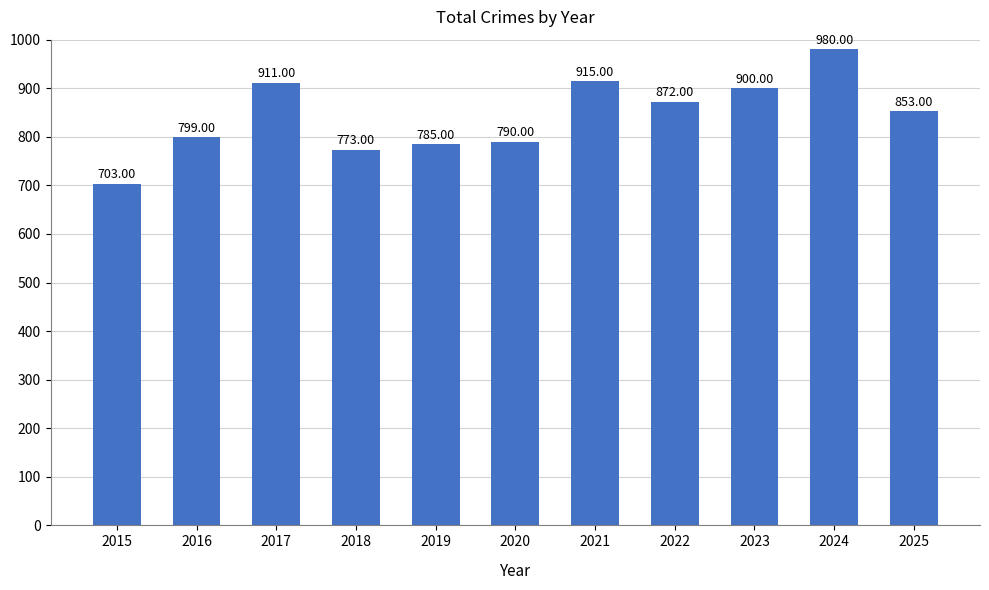

What is the value of the 9th bar from the left?

900